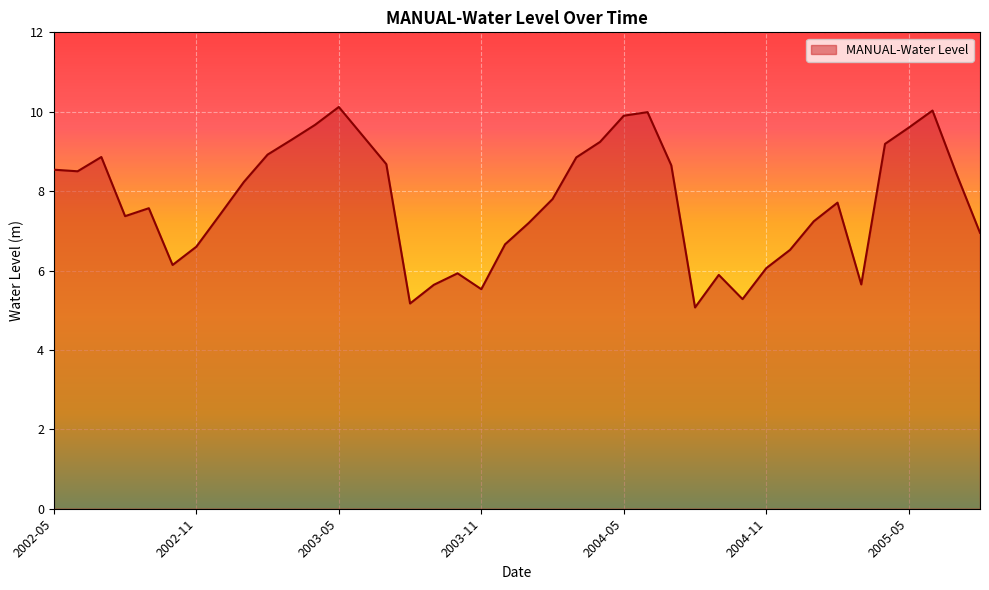

What is the difference between the maximum and minimum values?

5.0